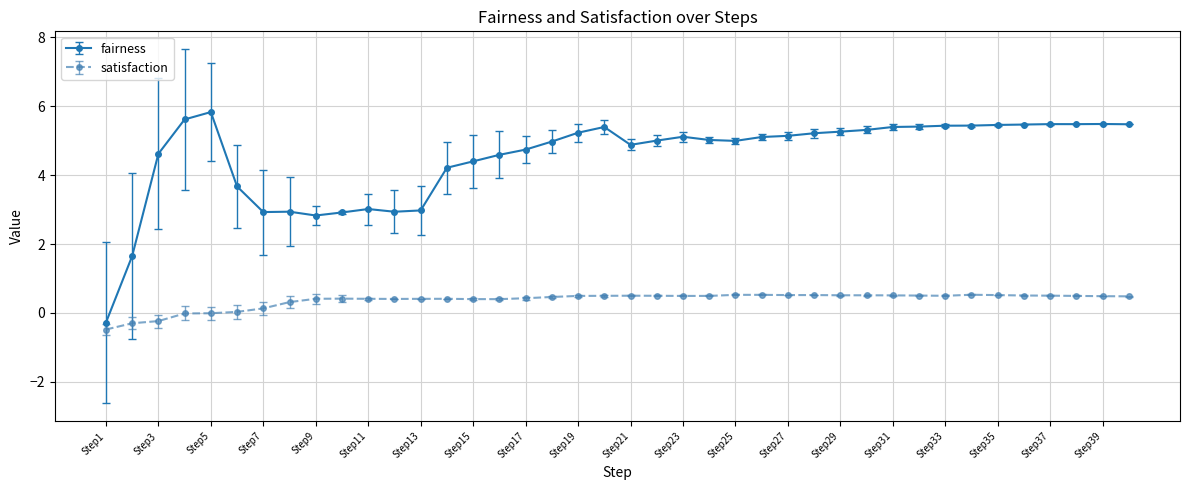

True or false: satisfaction and fairness cross at least once.

False